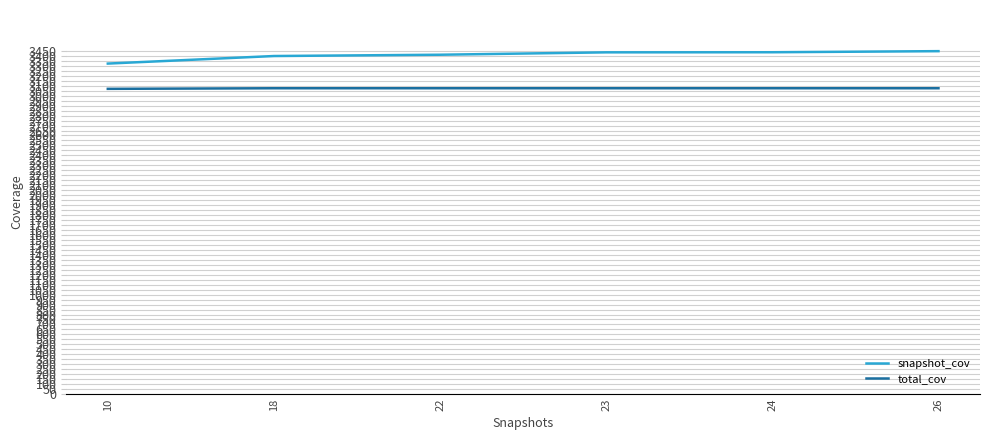

What value does the snapshot_cov series have at 23?

3436